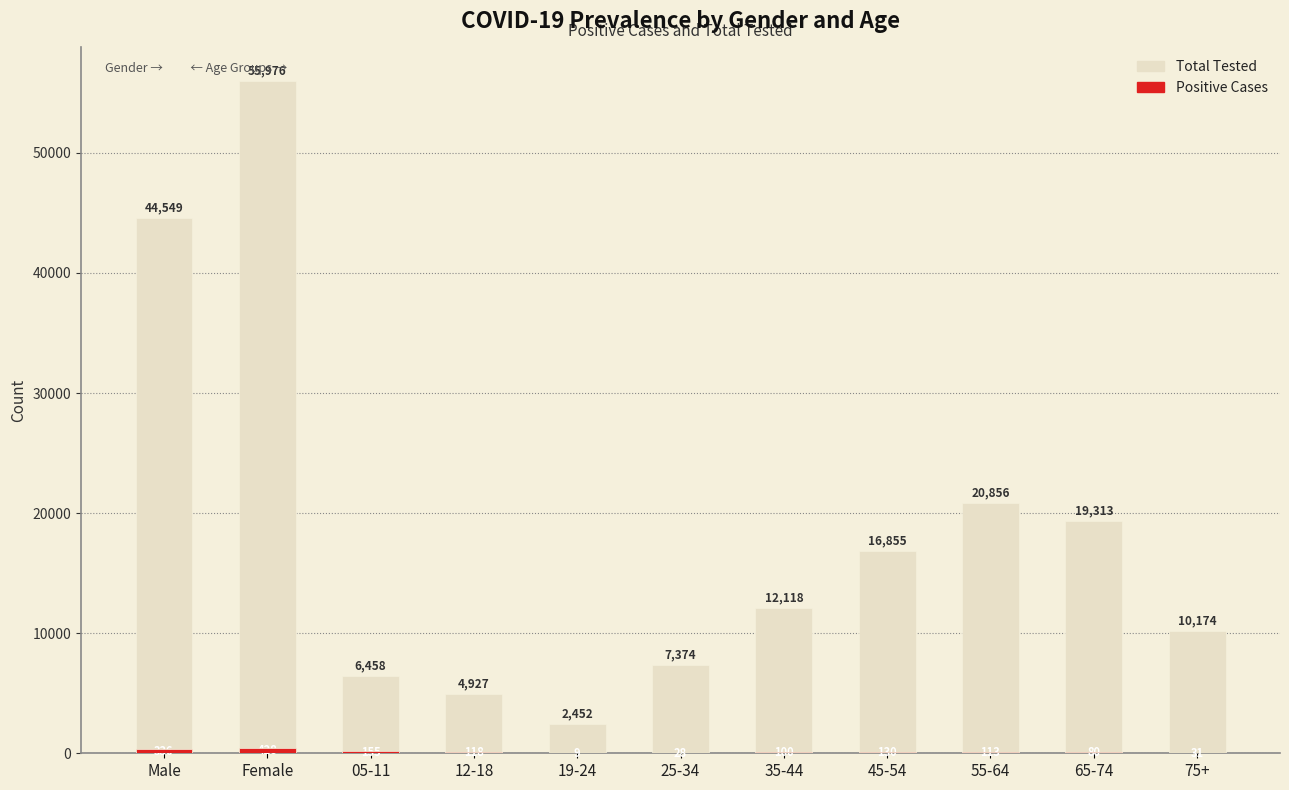

What are all the series names shown in the legend?

Total, Positive